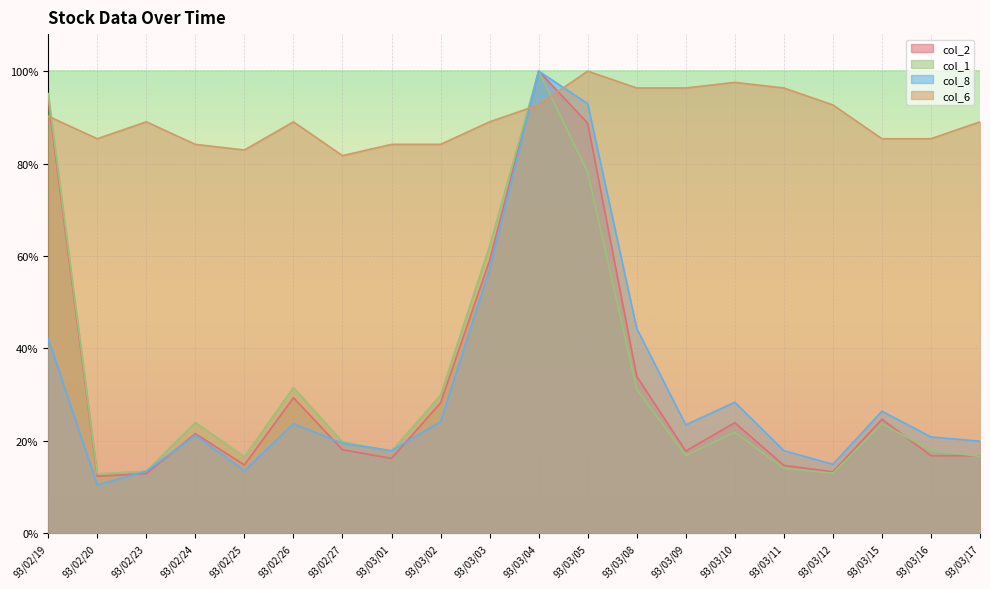

List the labels in order of col_1 value, smallest first.

93/02/20, 93/03/12, 93/02/23, 93/03/11, 93/02/25, 93/03/17, 93/03/09, 93/03/01, 93/03/16, 93/02/27, 93/03/10, 93/03/15, 93/02/24, 93/03/02, 93/03/08, 93/02/26, 93/03/03, 93/03/05, 93/02/19, 93/03/04